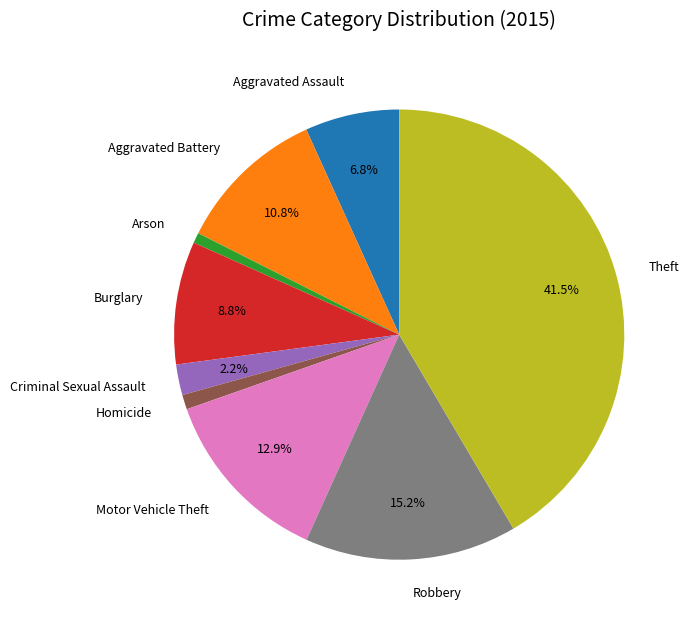

To the nearest percent, what is the difference between the Arson and Burglary slice percentages?

8%